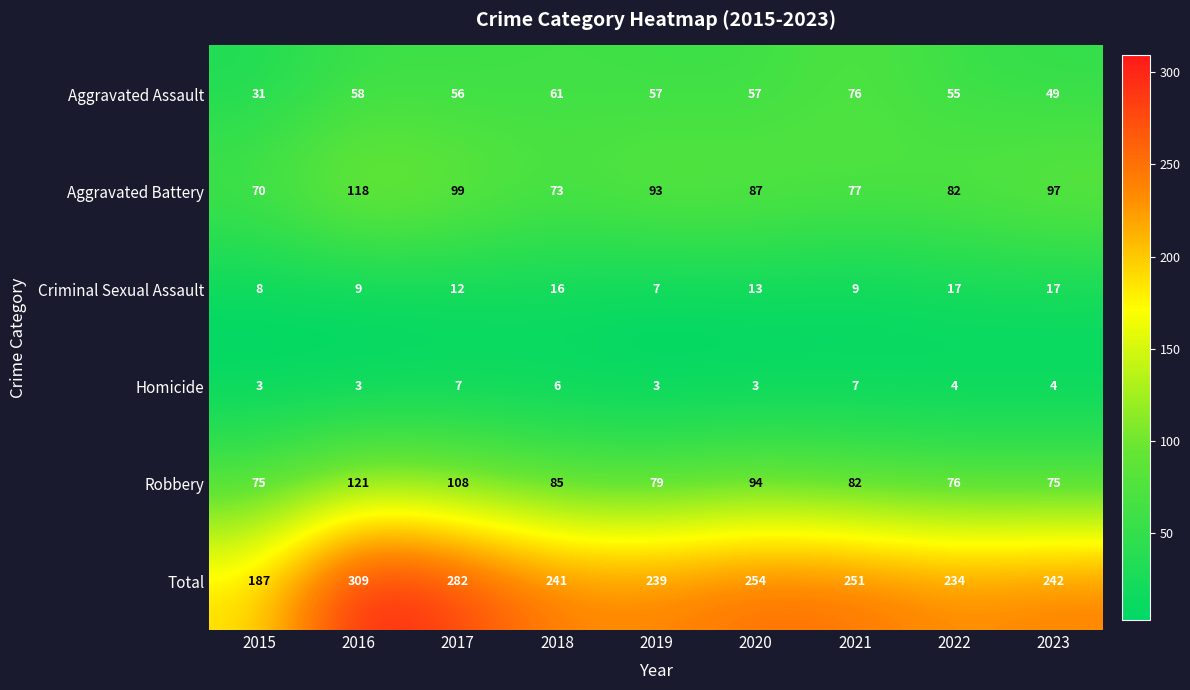

Rank the series by their maximum value, from highest to lowest.

Total, Robbery, Aggravated Battery, Aggravated Assault, Criminal Sexual Assault, Homicide